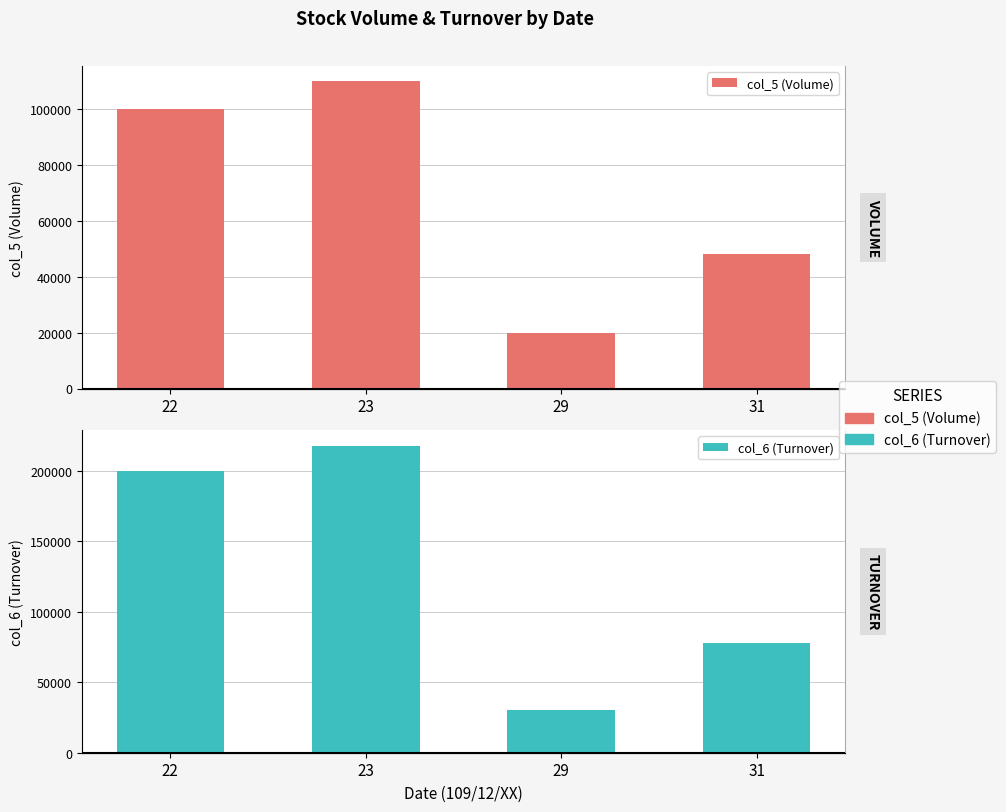

What is the average value of the col_6 (Turnover) series?

131432